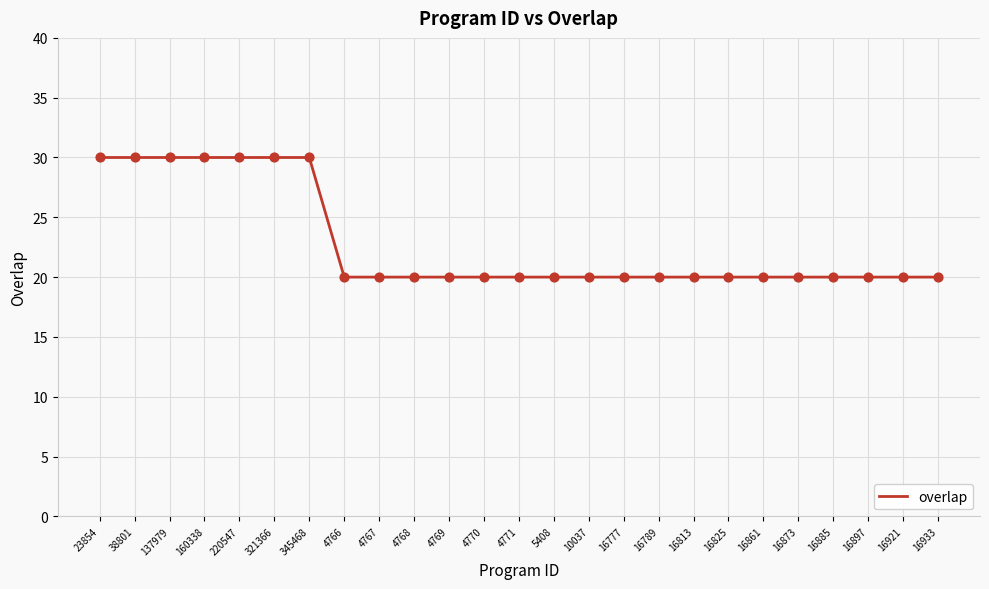

Which has a higher value, 160338 or 16777?

160338